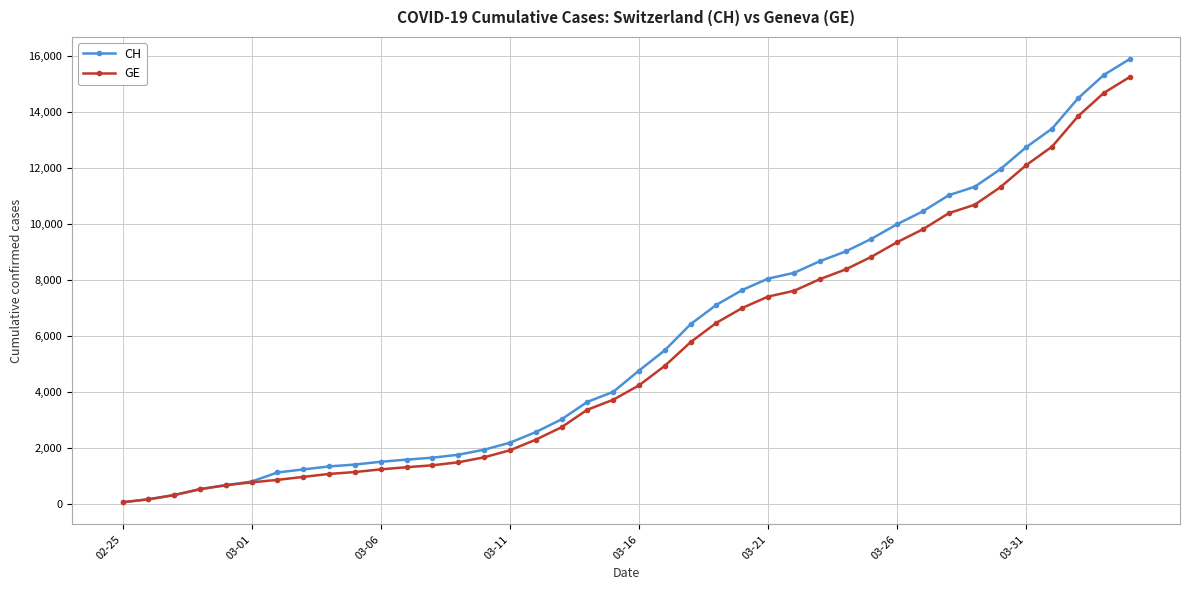

Is this an area chart (filled region under the line)?

No